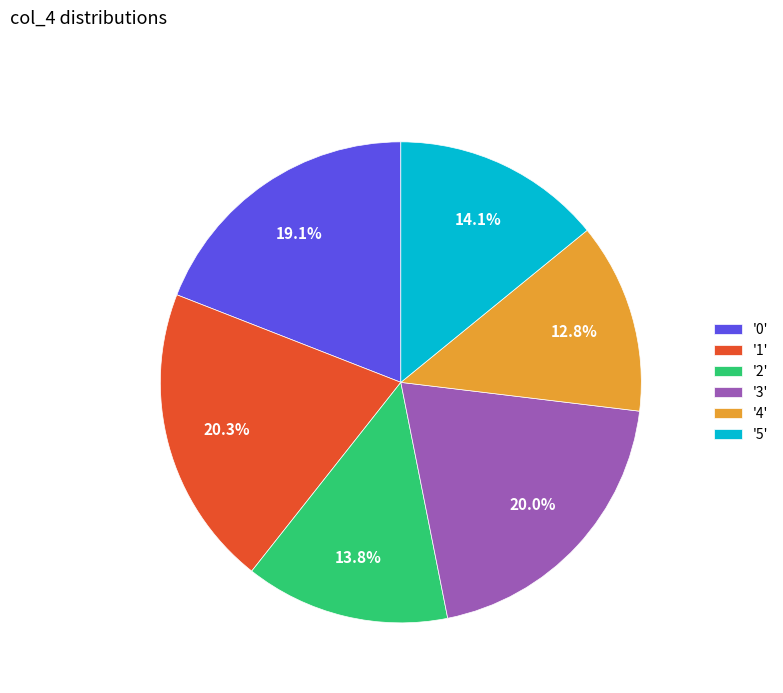

How many segments does this pie chart have?

6